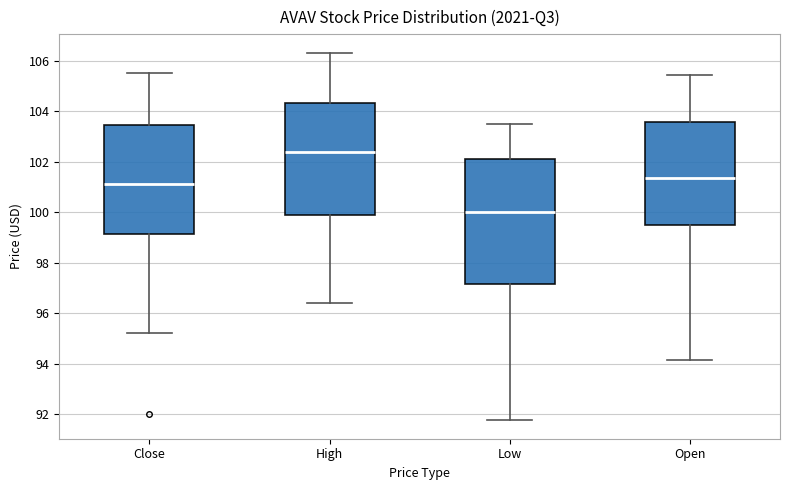

Where does the lower whisker of the box for High end on the y-axis? The values are not printed on the chart, so give them approximately, as read against the axis.

96.4